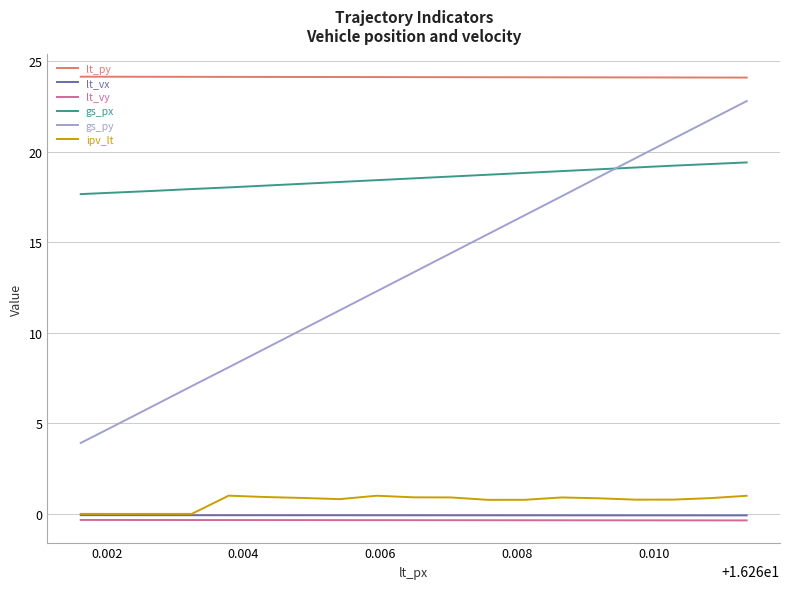

Does the chart display data point markers on the line(s)?

No